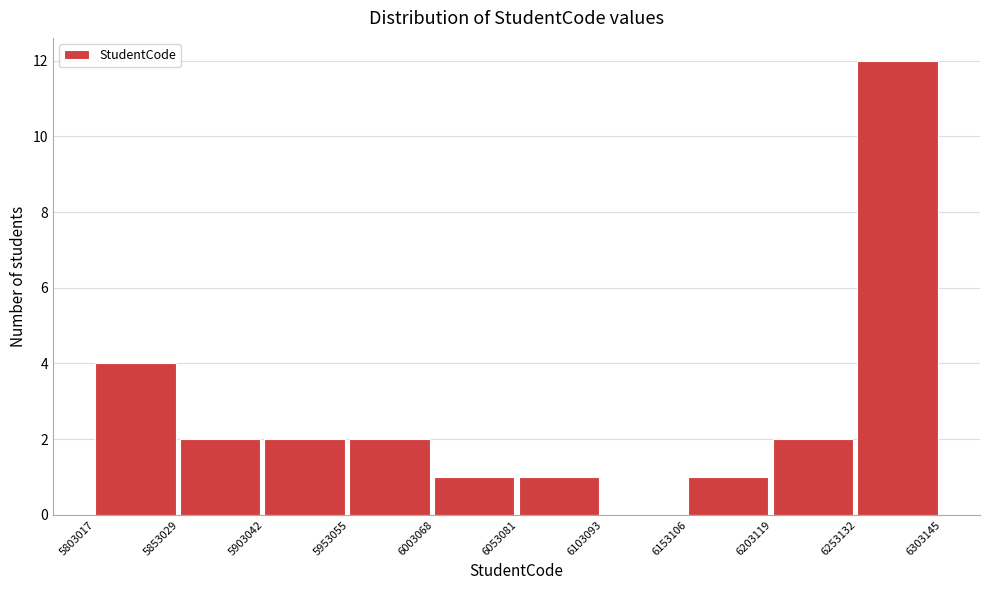

Reading left to right, transcribe this chart: for each bar, give the range it covers on the x-axis and its height. The values are not printed on the chart, so give them approximately, as read against the axis.

5803017 to 5853029: 4
5853029 to 5903042: 2
5903042 to 5953055: 2
5953055 to 6003068: 2
6003068 to 6053081: 1
6053081 to 6103093: 1
6103093 to 6153106: 0
6153106 to 6203119: 1
6203119 to 6253132: 2
6253132 to 6303145: 12